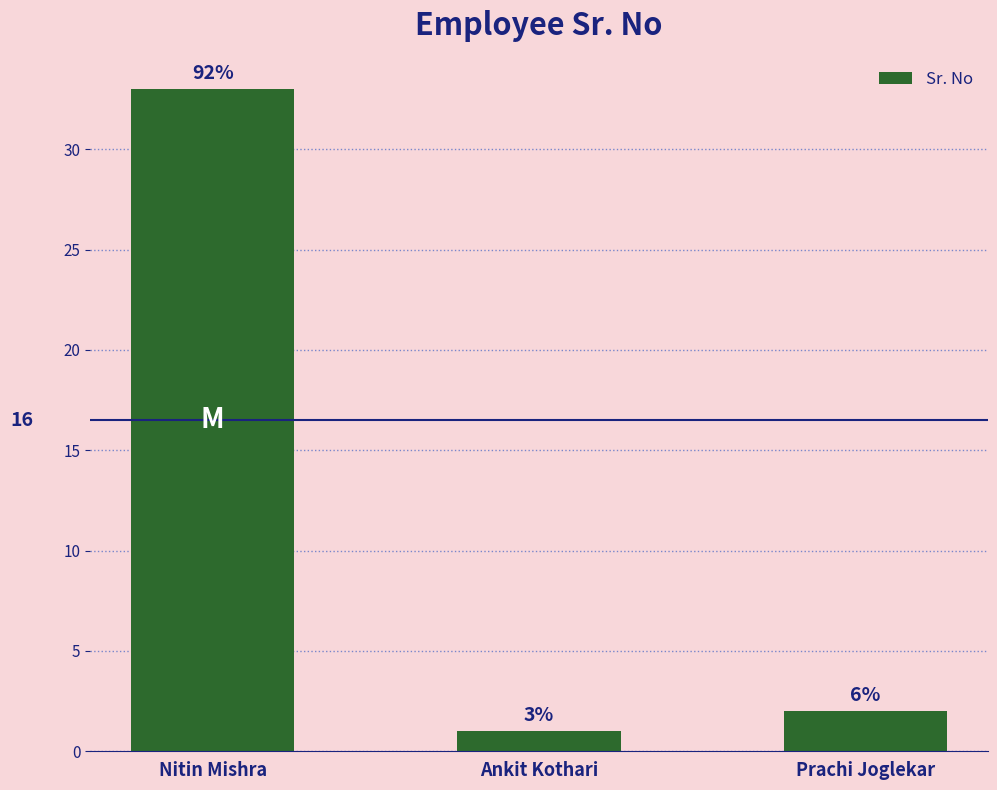

At which category does the chart reach its peak across all series?

Nitin Mishra